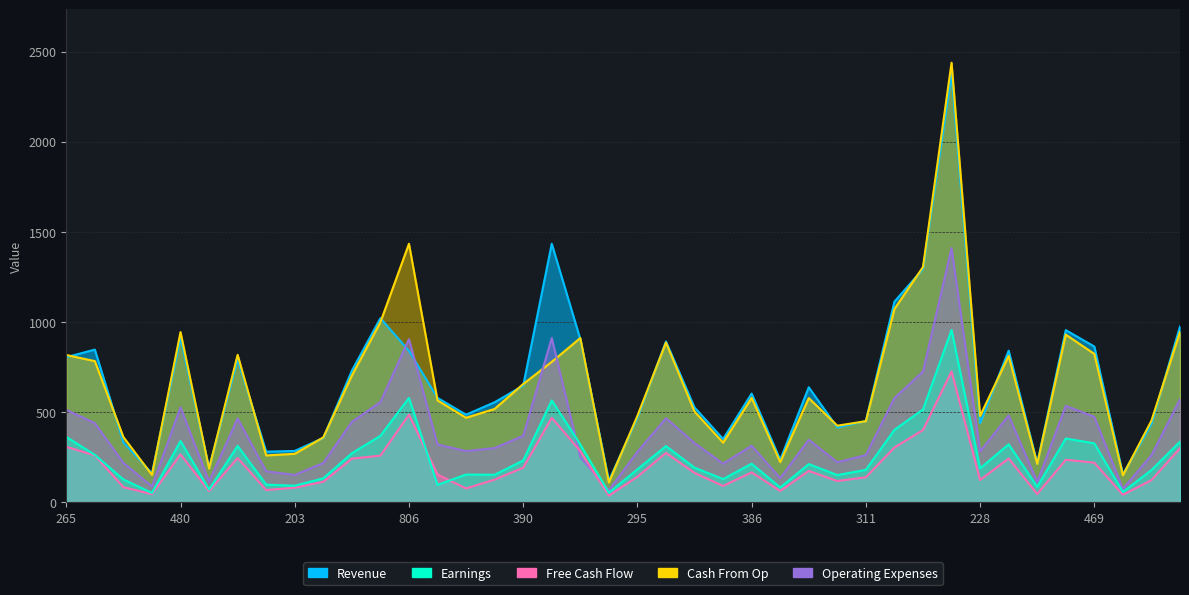

Where is Revenue nearest to the value 1249?

742